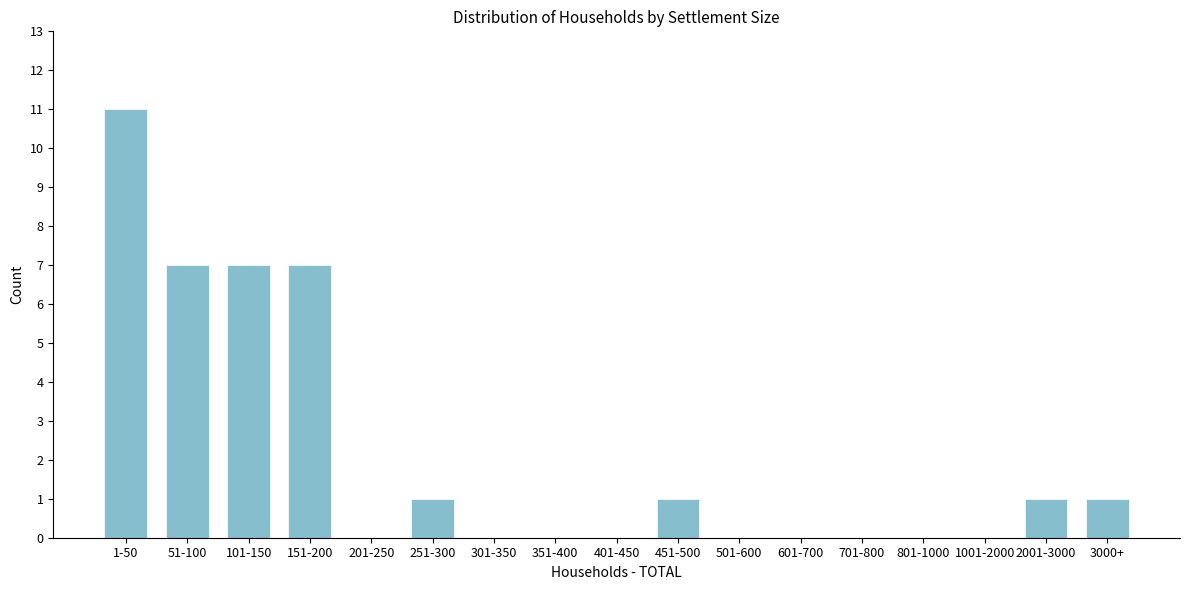

Reading left to right, extract all data points from this chart.

1-50=11	51-100=7	101-150=7	151-200=7	201-250=0	251-300=1	301-350=0	351-400=0	401-450=0	451-500=1	501-600=0	601-700=0	701-800=0	801-1000=0	1001-2000=0	2001-3000=1	3000+=1